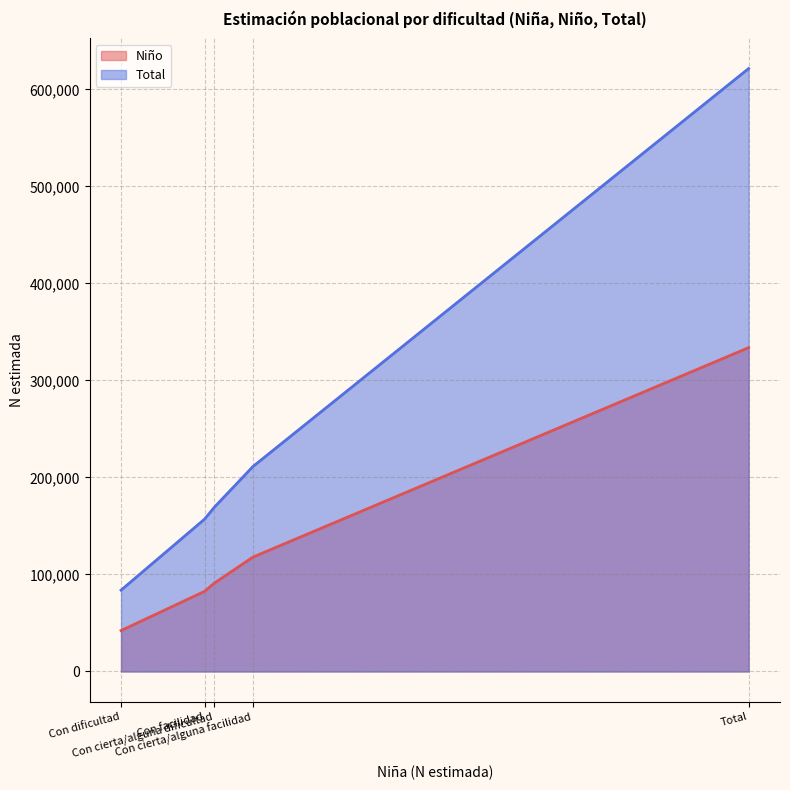

True or false: Total and Niño intersect in this chart.

False